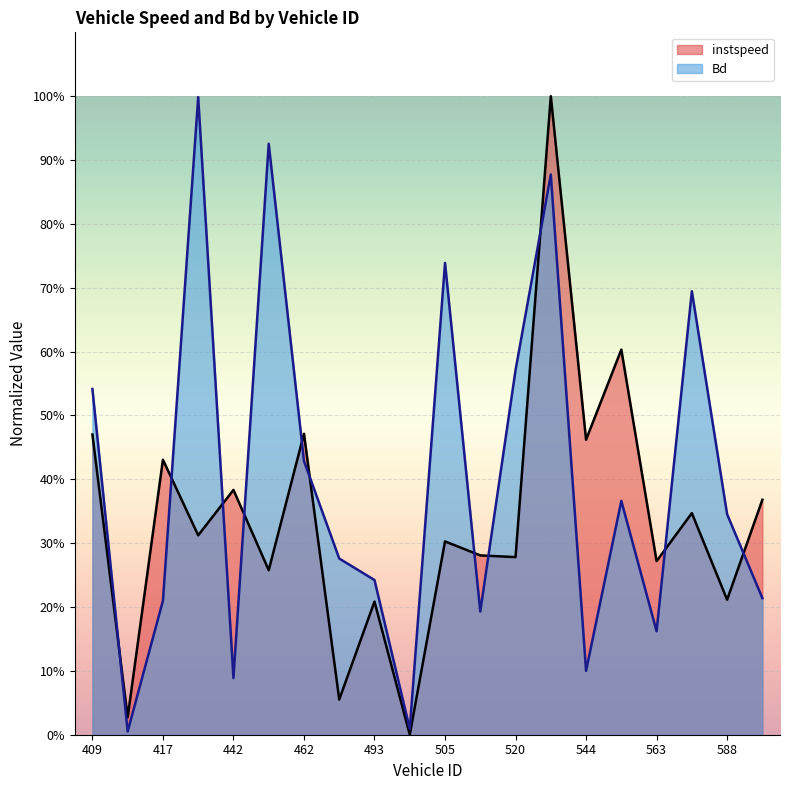

Which category has the highest value in the instspeed series?

539.0